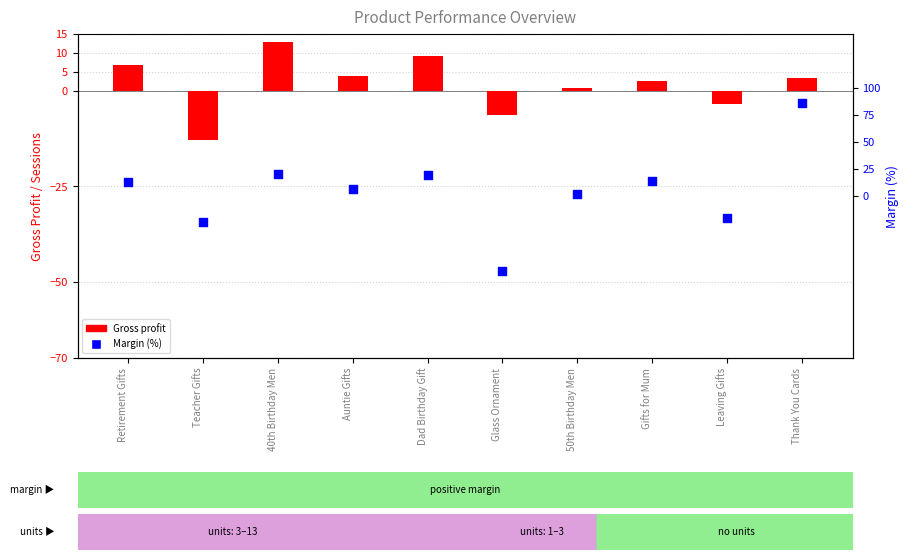

Which series has the largest total across all categories?

Margin (%)